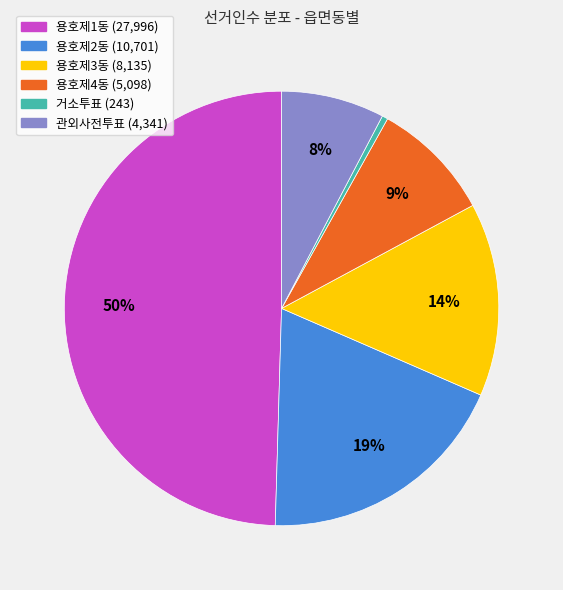

What is the largest slice in the pie chart?

용호제1동